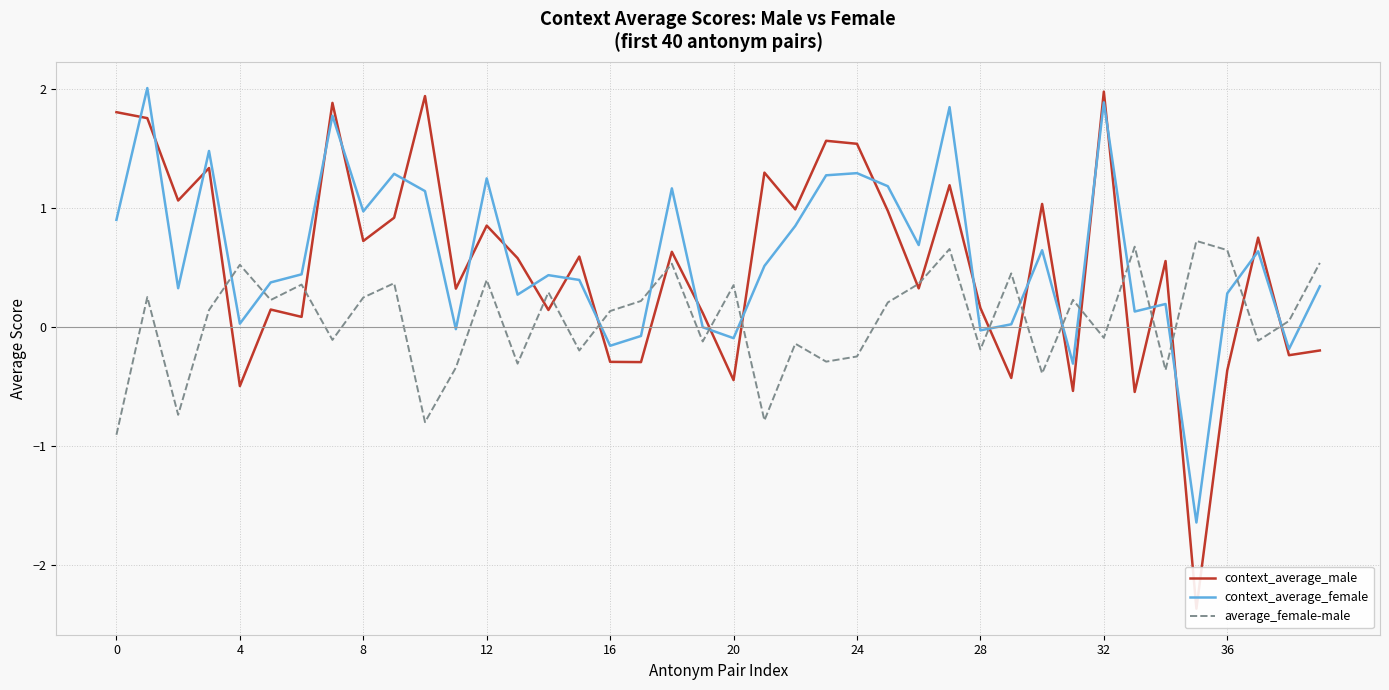

True or false: average_female-male and context_average_female intersect in this chart.

True